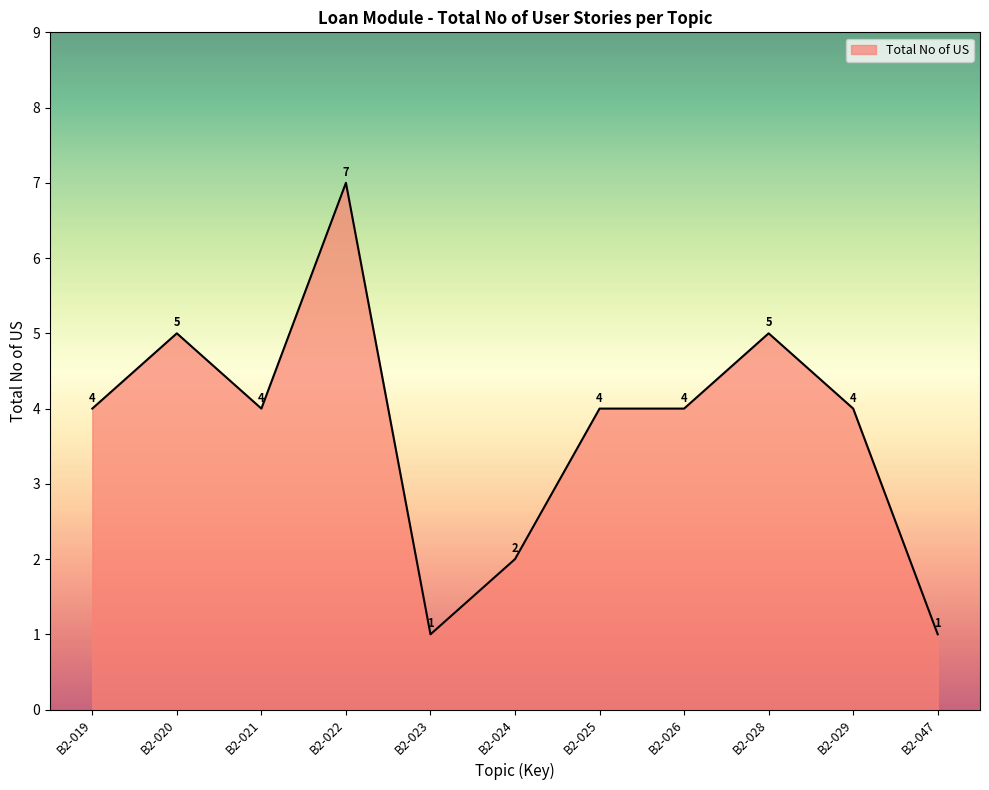

At which category does the chart reach its peak across all series?

B2-022